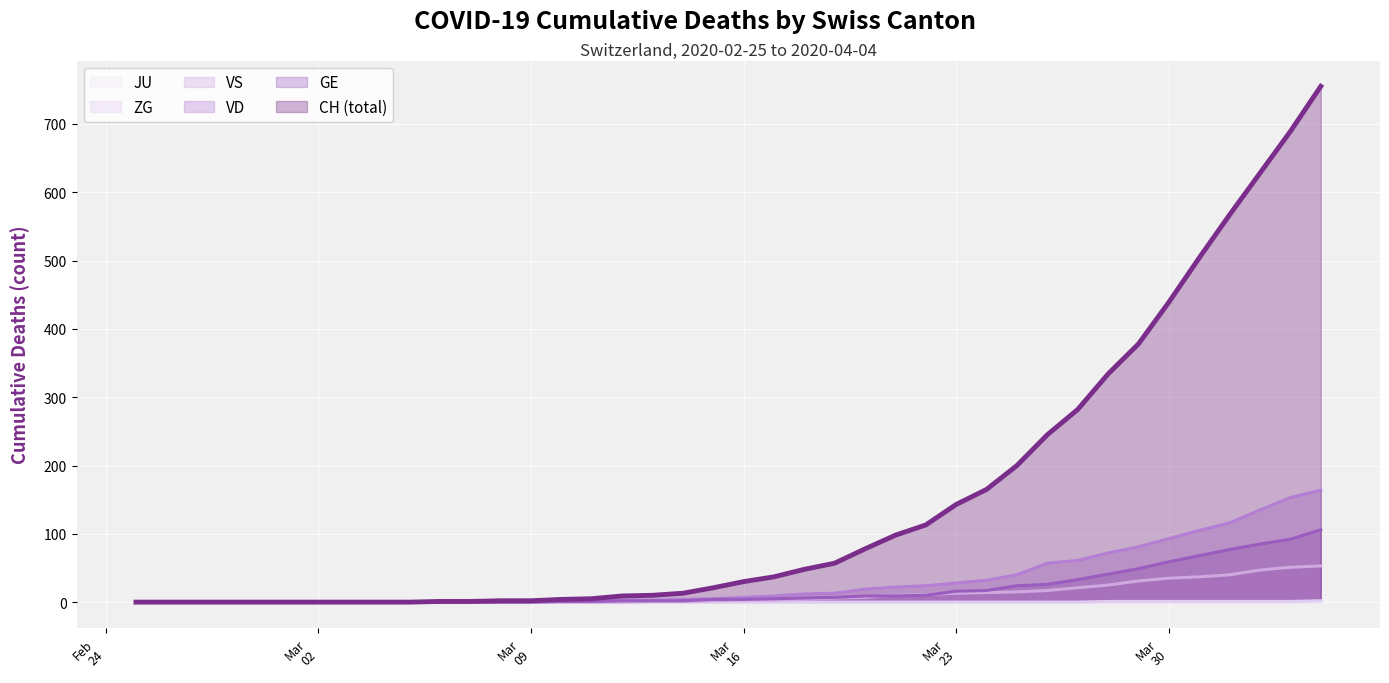

Which series has the largest total across all categories?

CH (total)